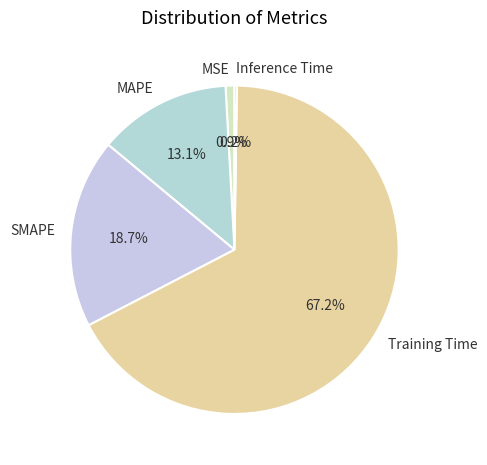

To the nearest percent, what percentage of the pie is MAPE?

13%